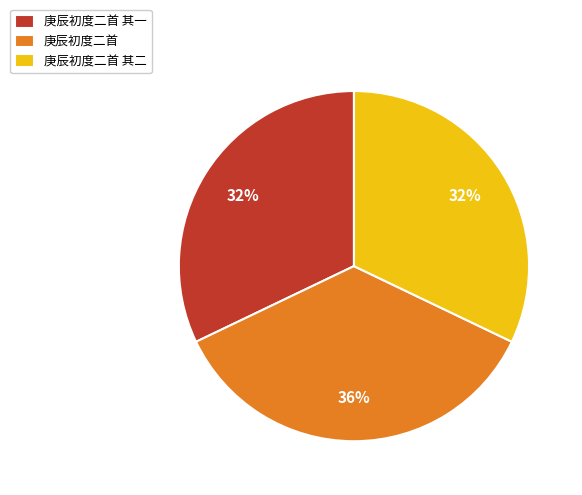

How many slices are in this pie chart?

3